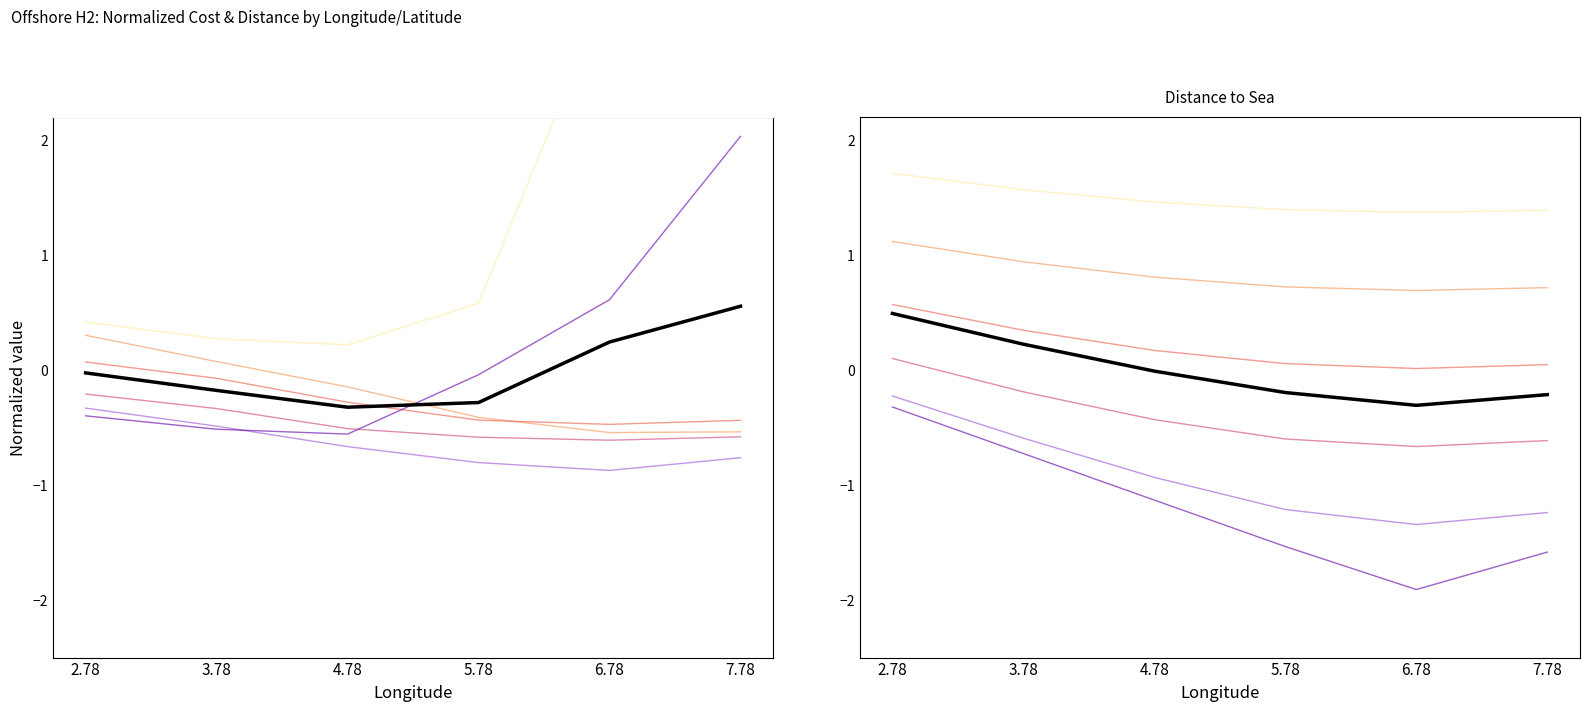

Between 6.78 and 7.78, which is larger?

7.78